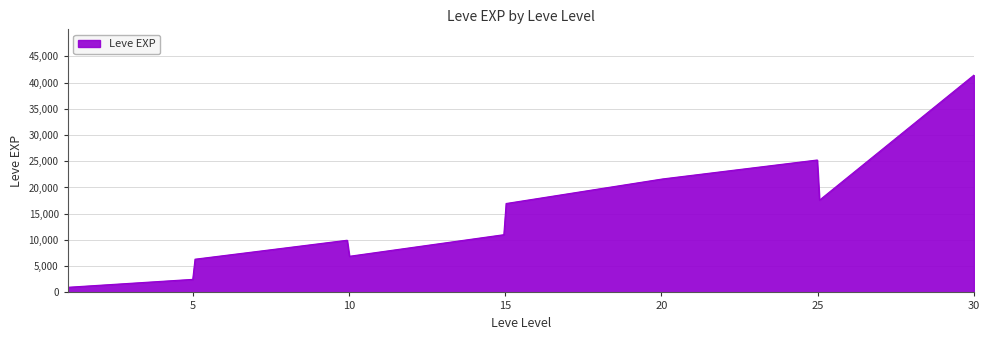

What is the maximum value shown in the chart?

41410.0